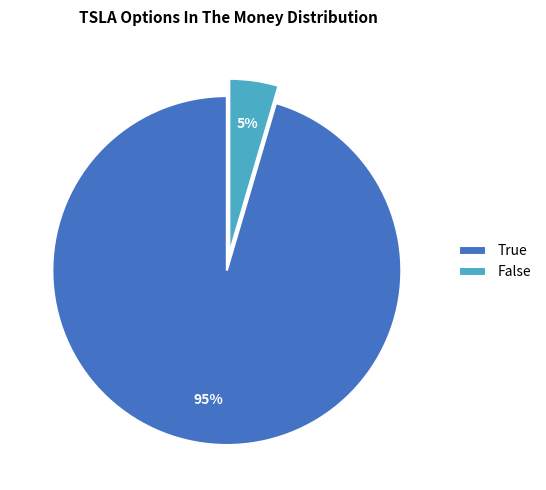

What is the largest slice in the pie chart?

True